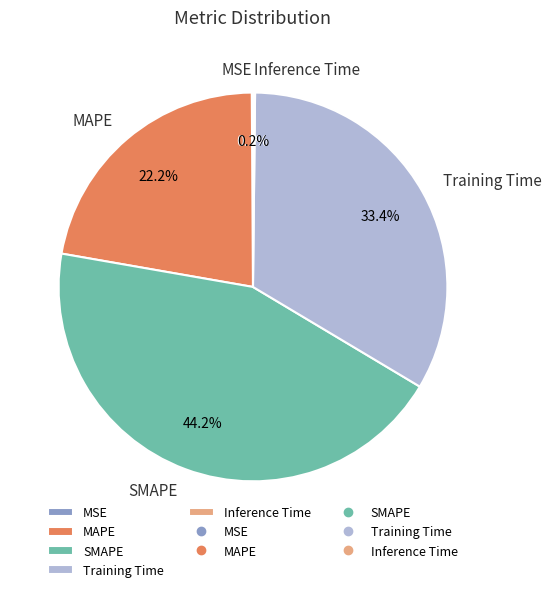

Which slice is the largest?

SMAPE